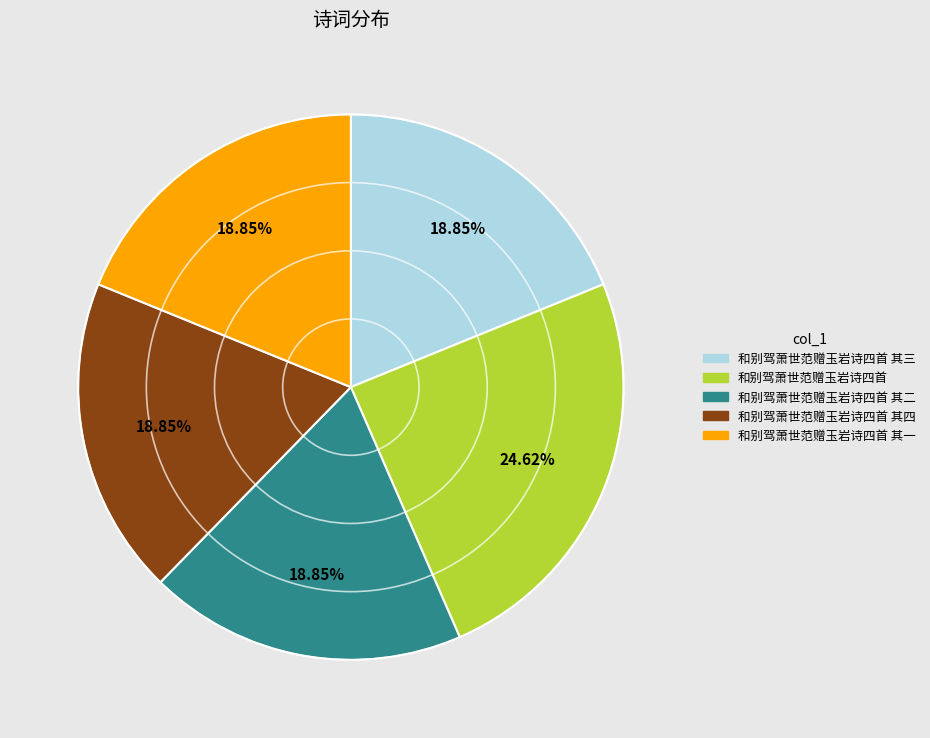

Is there a majority slice in this chart?

No